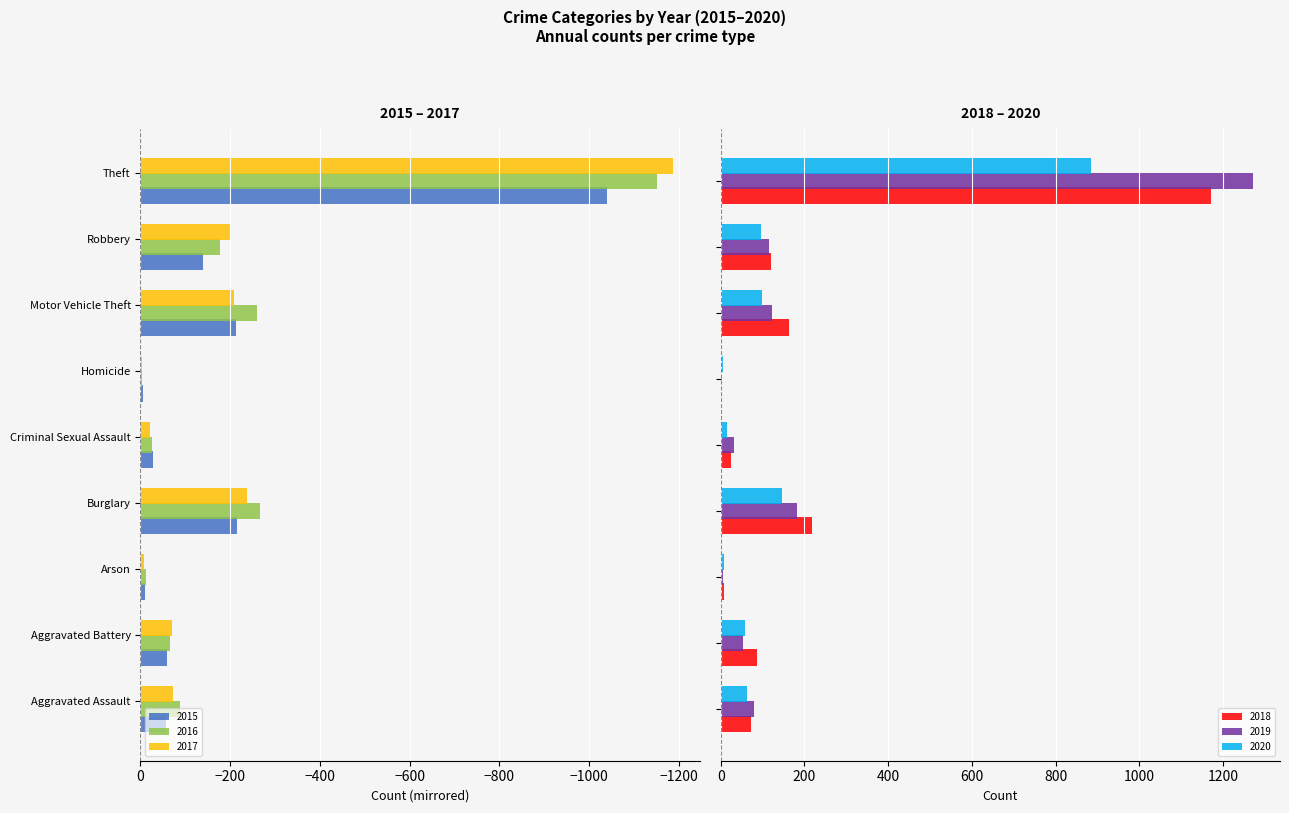

What are all the series names shown in the legend?

2015, 2016, 2017, 2018, 2019, 2020